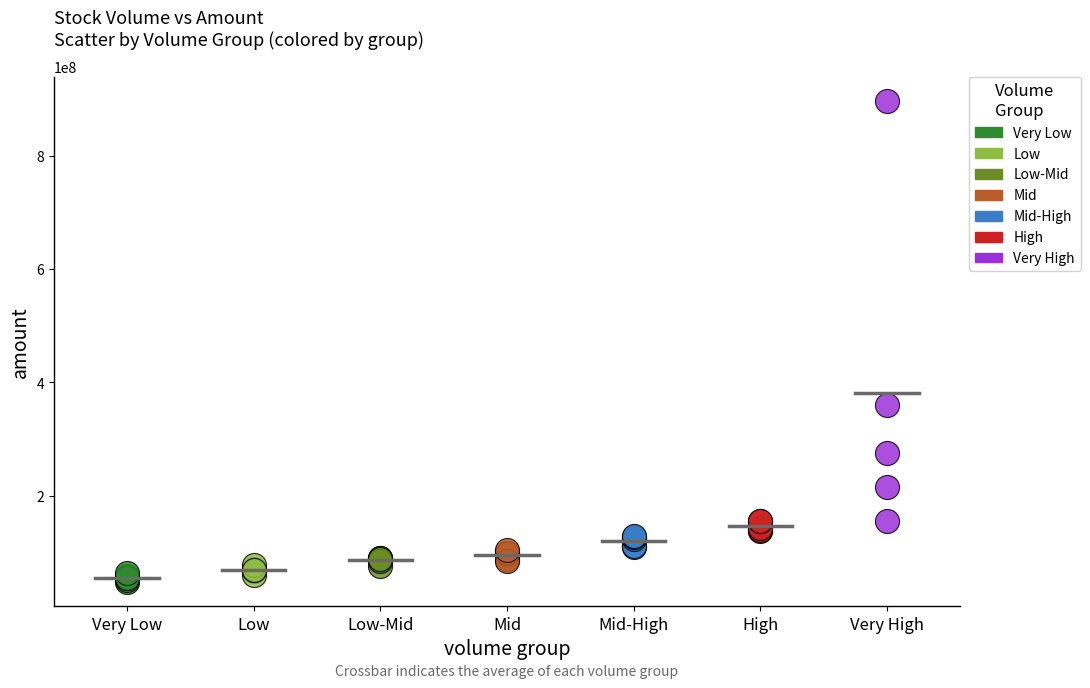

Which series contains the highest Y value?

Very High